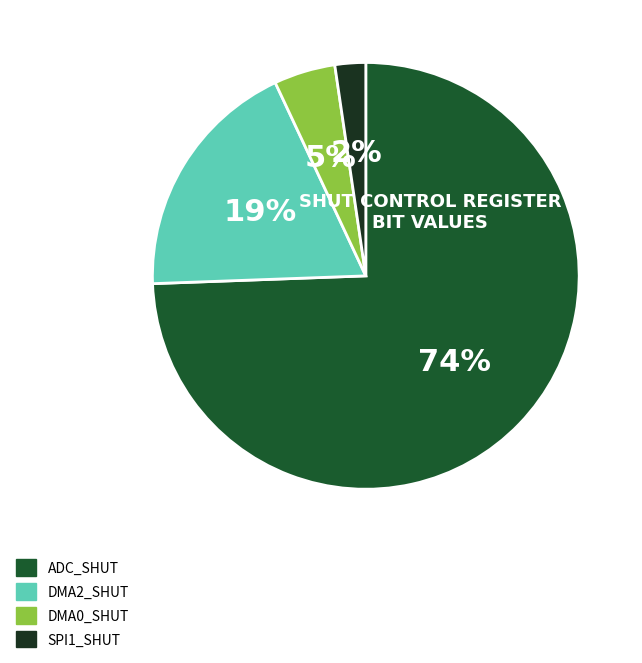

To the nearest percent, what is the average slice percentage?

25%